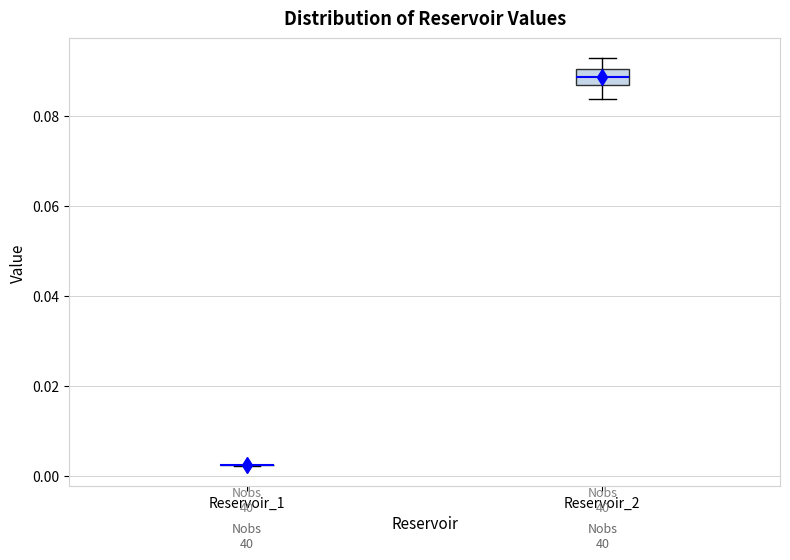

Comparing the boxes themselves (not the whiskers), which one is the tallest?

Reservoir_2